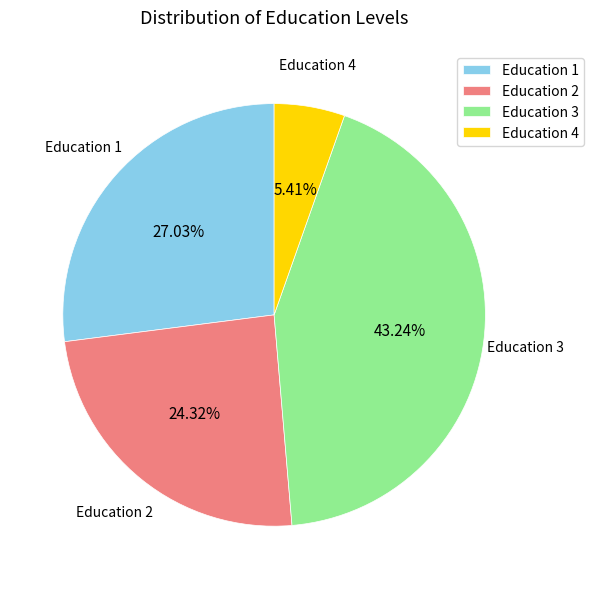

Which category has the smallest portion of the pie?

Education 4